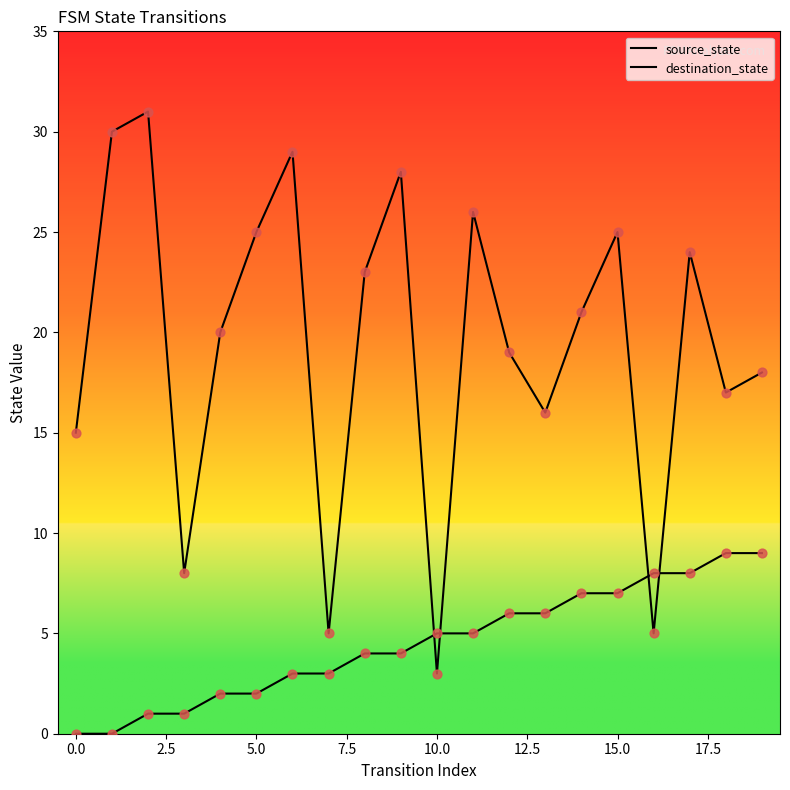

Which series has the largest total across all categories?

destination_state